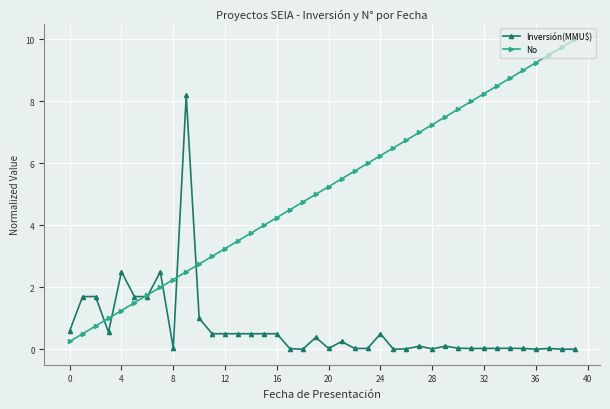

Which series has the largest total across all categories?

No